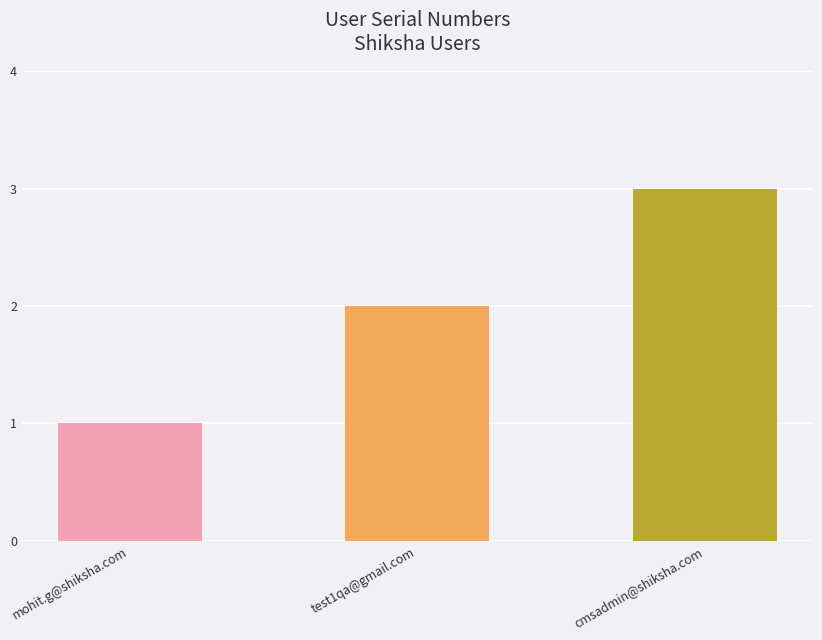

What is the difference between the values at cmsadmin@shiksha.com and test1qa@gmail.com?

1